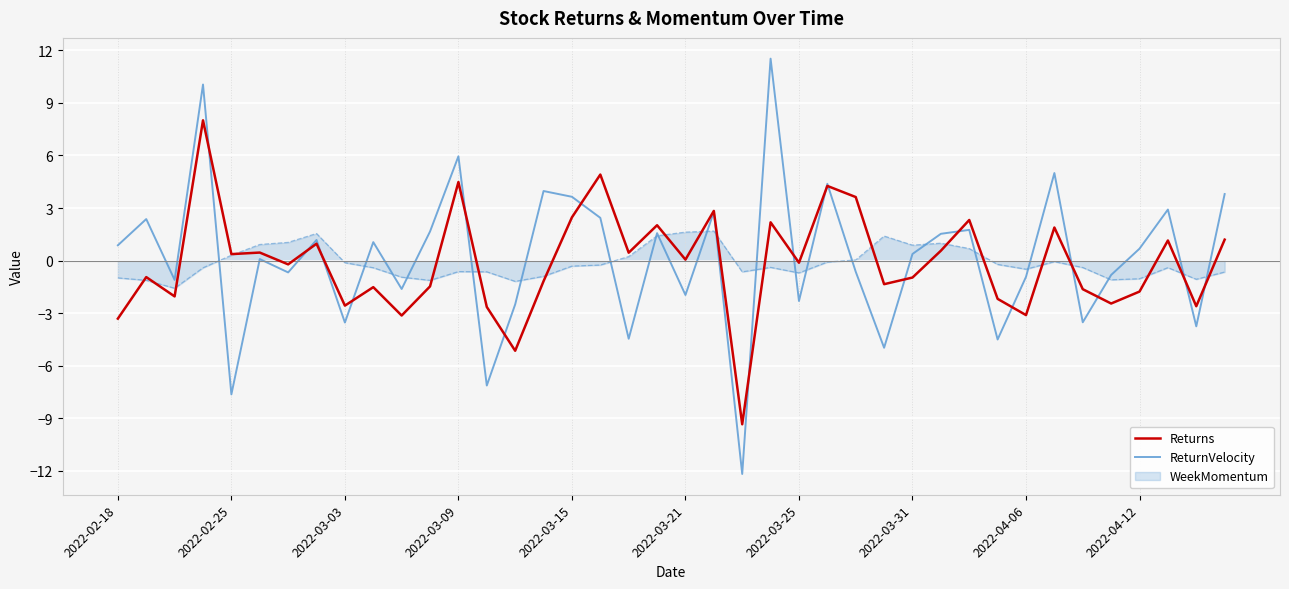

Which series has the widest spread of values?

ReturnVelocity